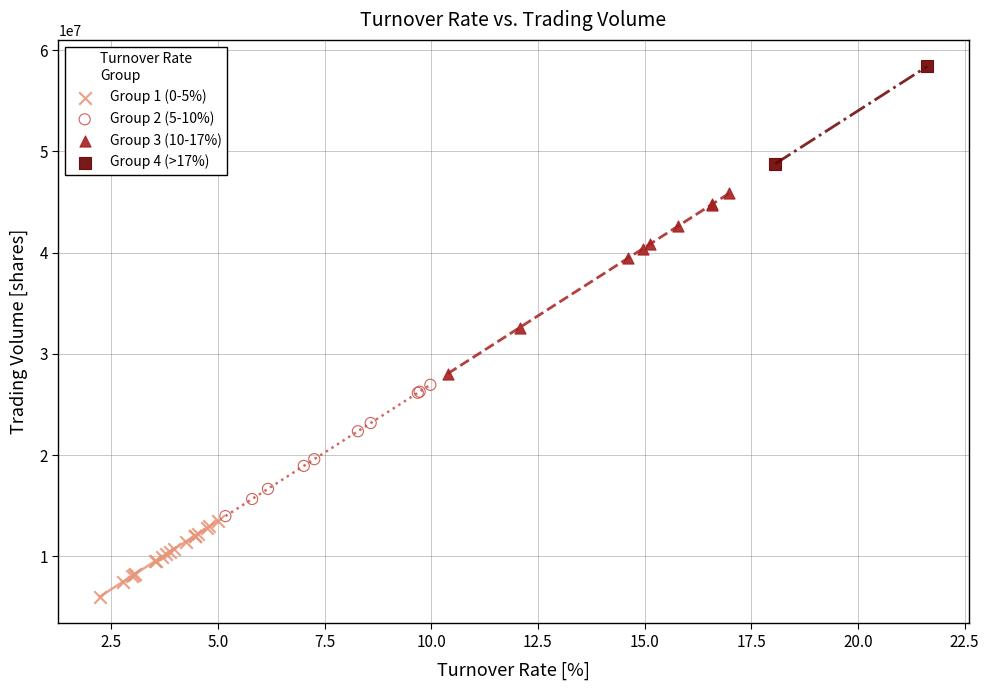

What are all the series names shown in the legend?

Group 1 (0-5%), Group 2 (5-10%), Group 3 (10-17%), Group 4 (>17%)